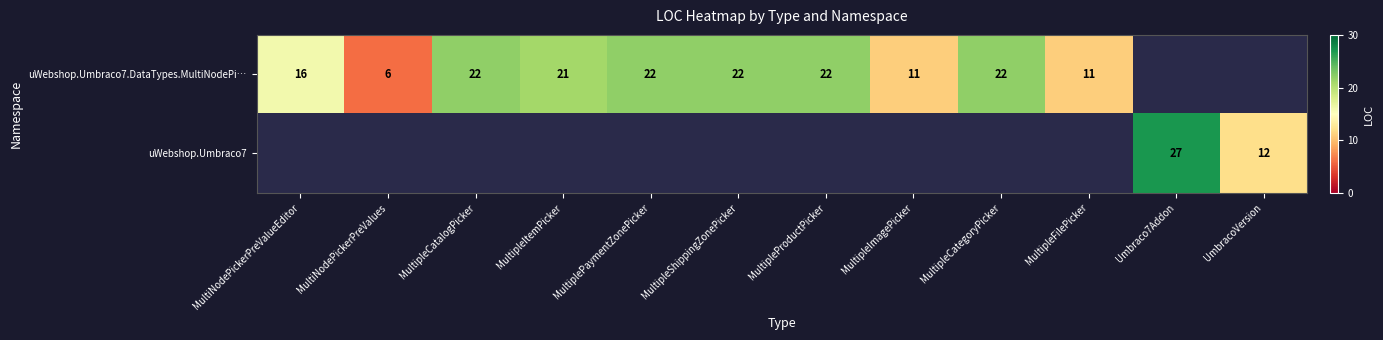

At how many categories does at least one series exceed 14?

8